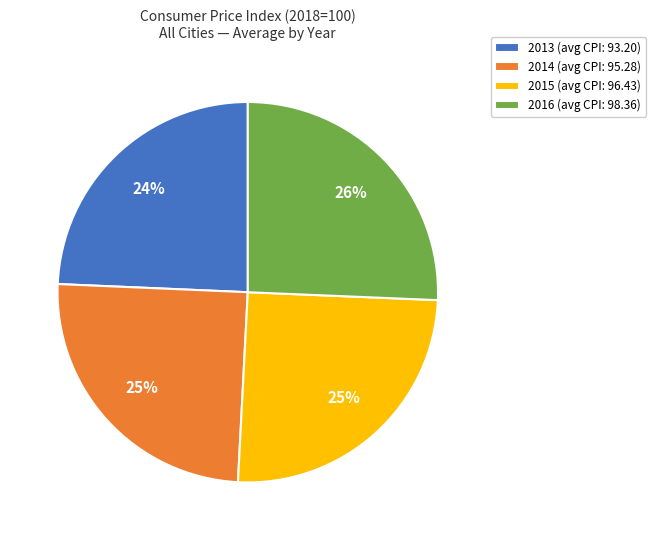

Between 2014 and 2016, which is larger?

2016